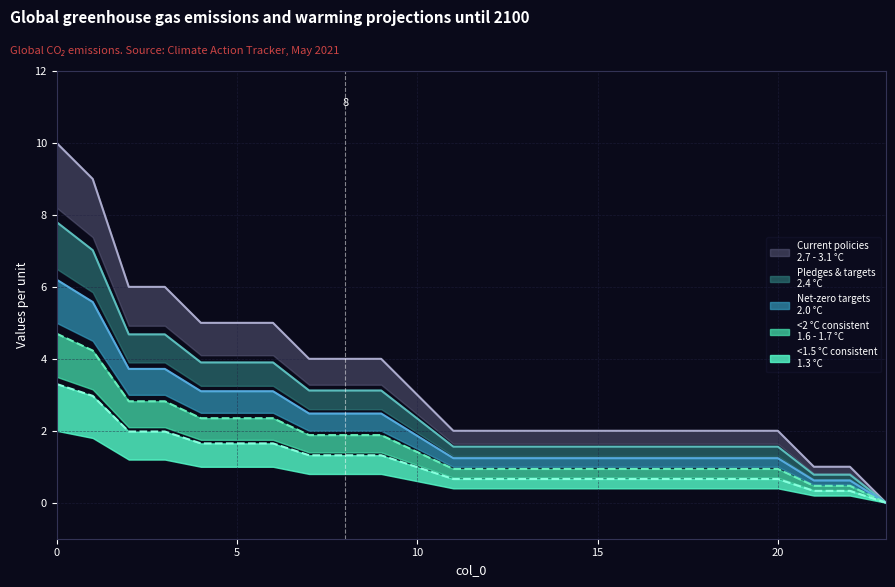

What is the change in value from 10 to 11?

-1